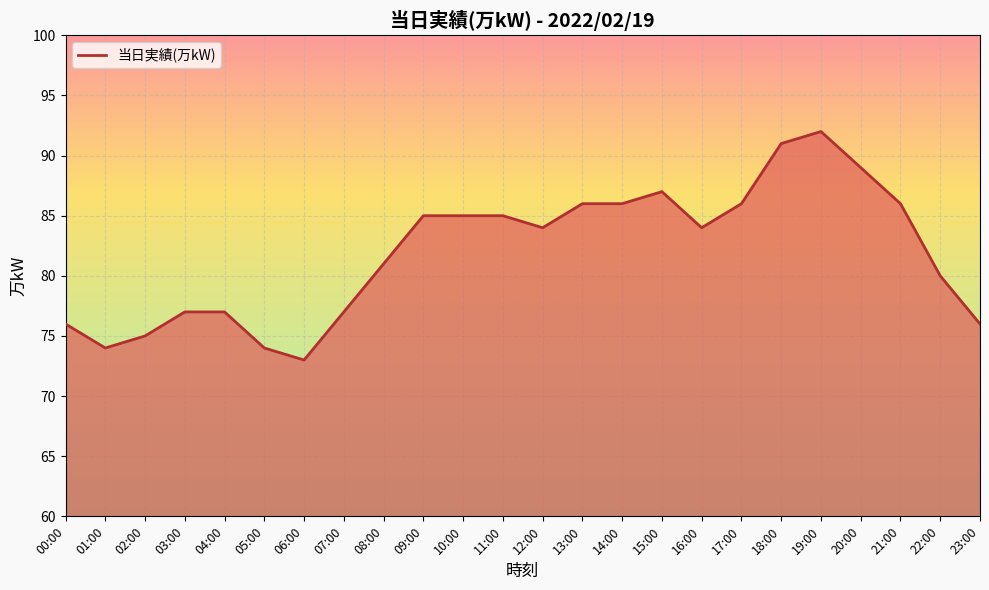

Read the value at 03:00, to the nearest 10.

80